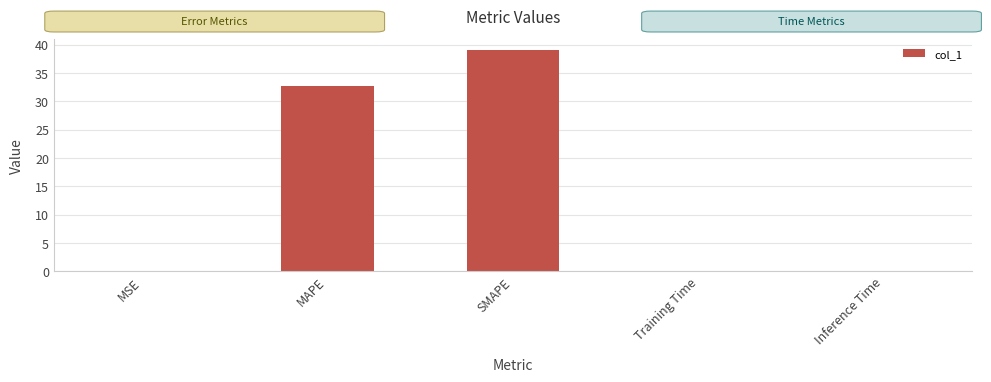

Where is the data nearest to the value 19?

MAPE